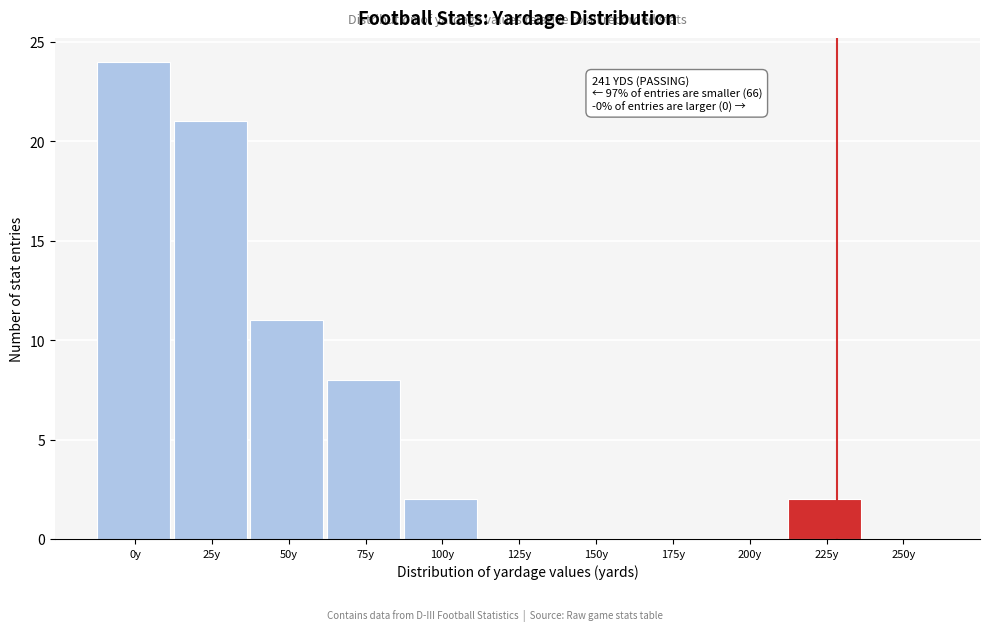

Reading right to left, extract all data points from this chart.

250y=0	225y=2	200y=0	175y=0	150y=0	125y=0	100y=2	75y=8	50y=11	25y=21	0y=24